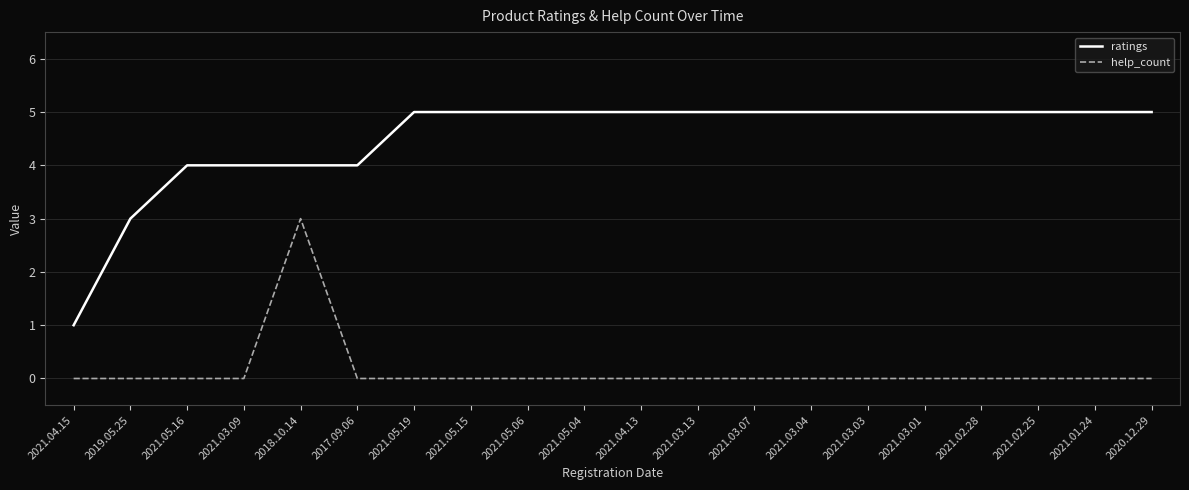

True or false: ratings and help_count cross at least once.

False